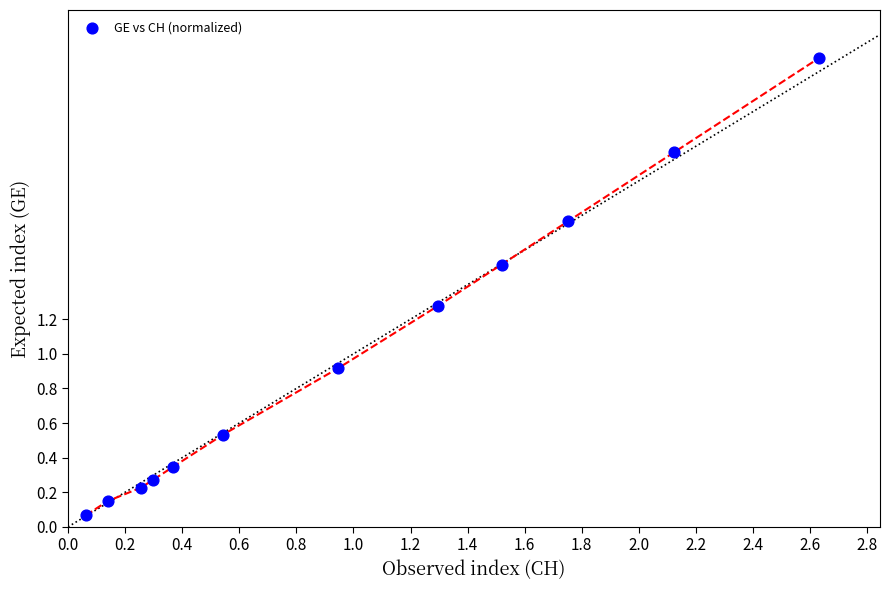

What Y value in the scatter plot is closest to 1?

0.9